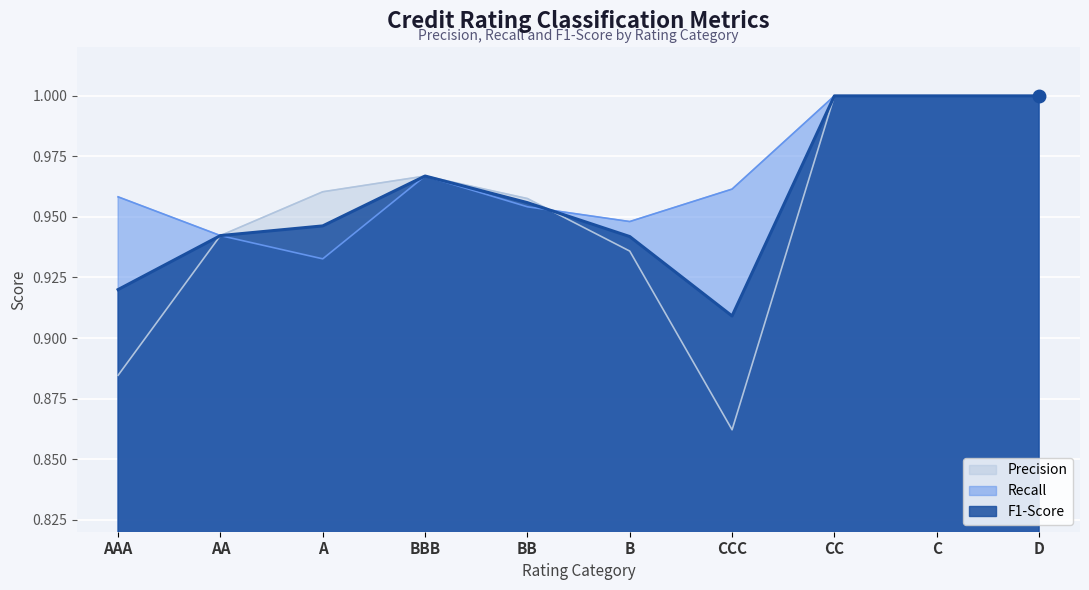

What is the greatest value displayed?

1.0